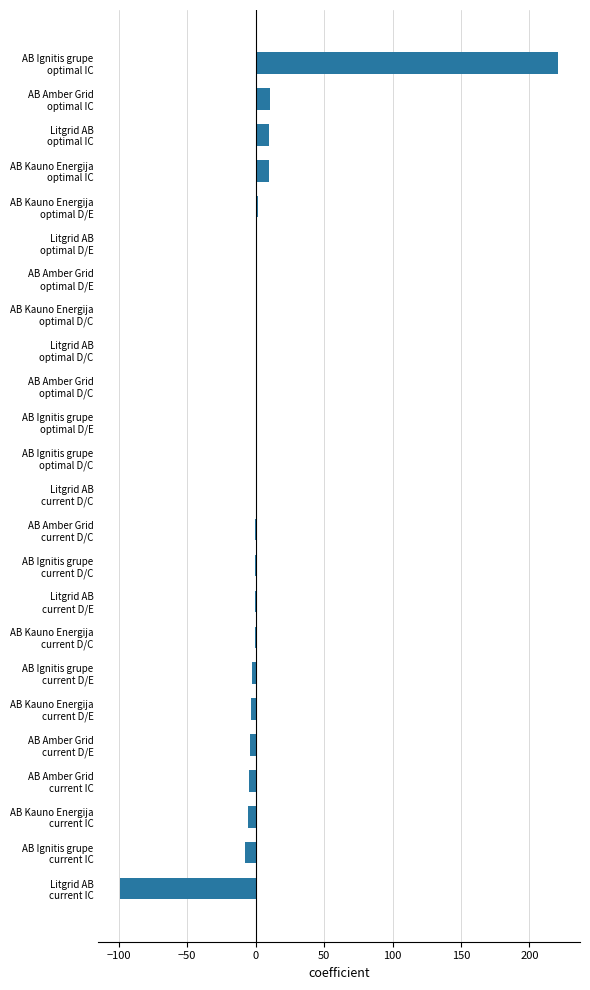

What is the greatest value displayed?

221.0